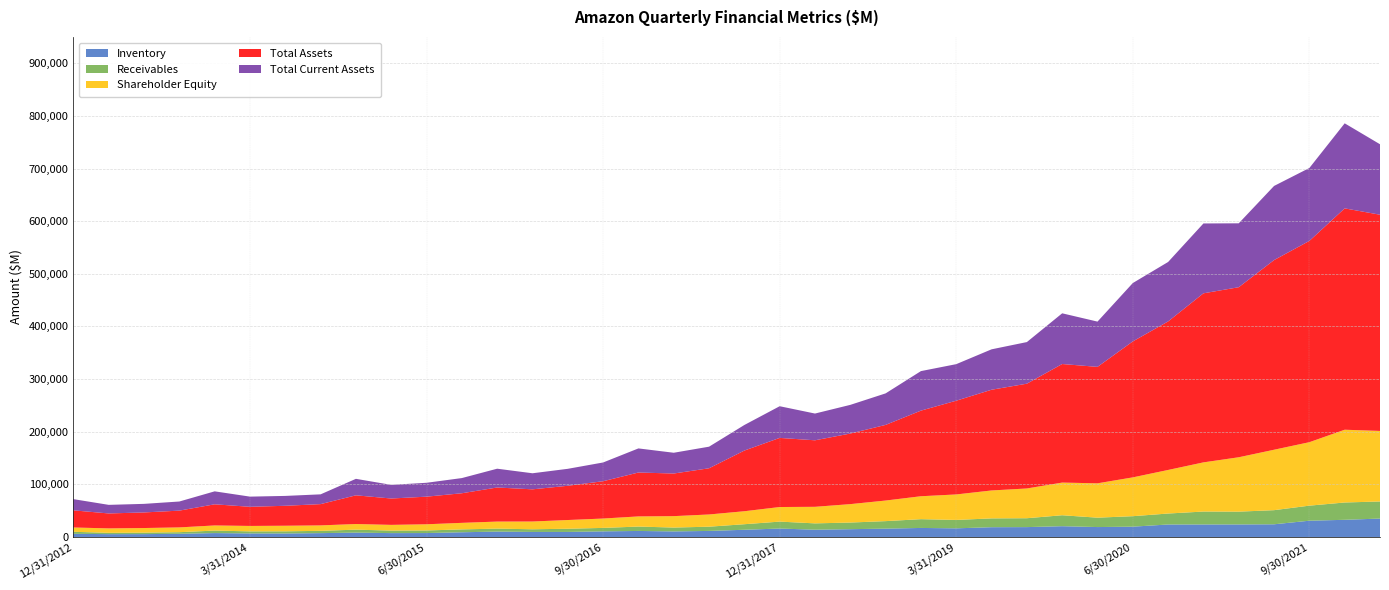

Reading left to right, transcribe all the data shown in this chart.

Inventory: 6031	5395	5420	6068	7411	6716	6644	7316	8299	7369	7470	8981	10243	9582	9588	10696	11461	10600	11510	13711	16047	13840	14824	15862	17174	16432	18580	18766	20497	18857	19599	23735	23795	23849	24119	30933	32640	34987
Receivables: 3817	2516	2861	3057	4767	3945	4125	4373	5612	4772	4920	5440	5654	5072	6092	6566	8339	7329	8046	10557	13164	12026	12607	14258	16677	15979	16747	16887	20816	17836	19918	20832	24542	24289	26835	28610	32891	32504
Shareholder Equity: 8192	8432	8733	9087	9746	10328	10602	10336	10741	10873	11768	12430	13384	14756	16538	17782	19285	21674	23214	24658	27709	31463	34995	39125	43549	48410	53061	56508	62060	65272	73728	82775	93404	103320	114803	120564	138245	134001
Total Assets: 32555	28377	29623	31861	40159	36364	37898	40419	54505	50075	52440	56230	64747	61128	65076	70897	83402	80969	87781	115267	131310	126362	134100	143695	162648	178102	191351	199099	225248	221238	258314	282179	321195	323077	360319	382406	420549	410767
Total Current Assets: 21296	16313	16285	17334	24625	19327	18755	18572	31327	25922	26391	28849	35705	30513	32220	35609	45781	39460	41007	48578	60197	50829	54481	59885	75101	69431	76790	79054	96334	85985	110908	112969	132733	121408	140848	138531	161580	133876